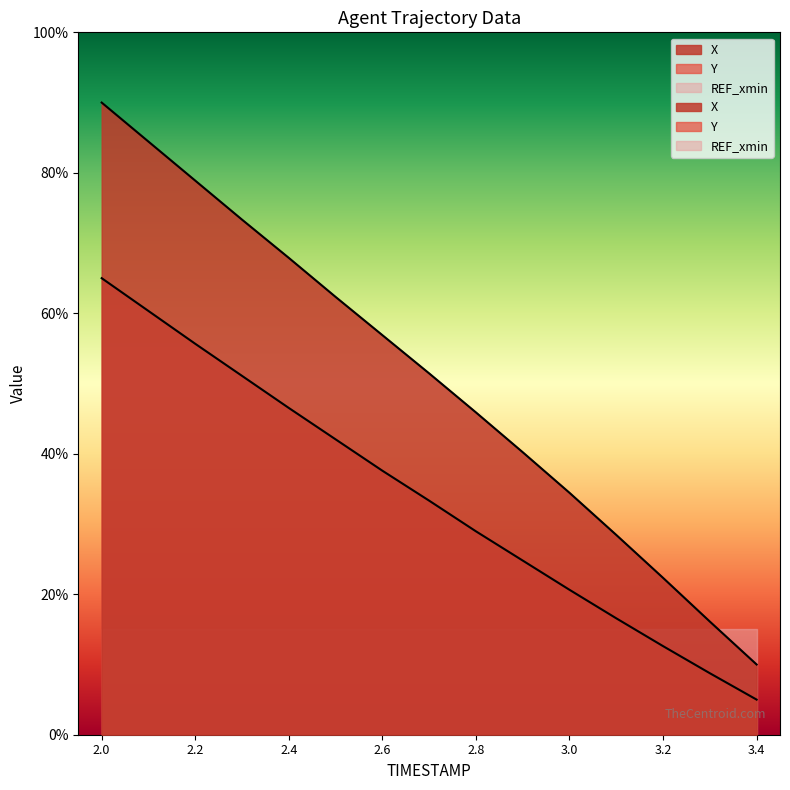

What is the sum of all X values?

762.7